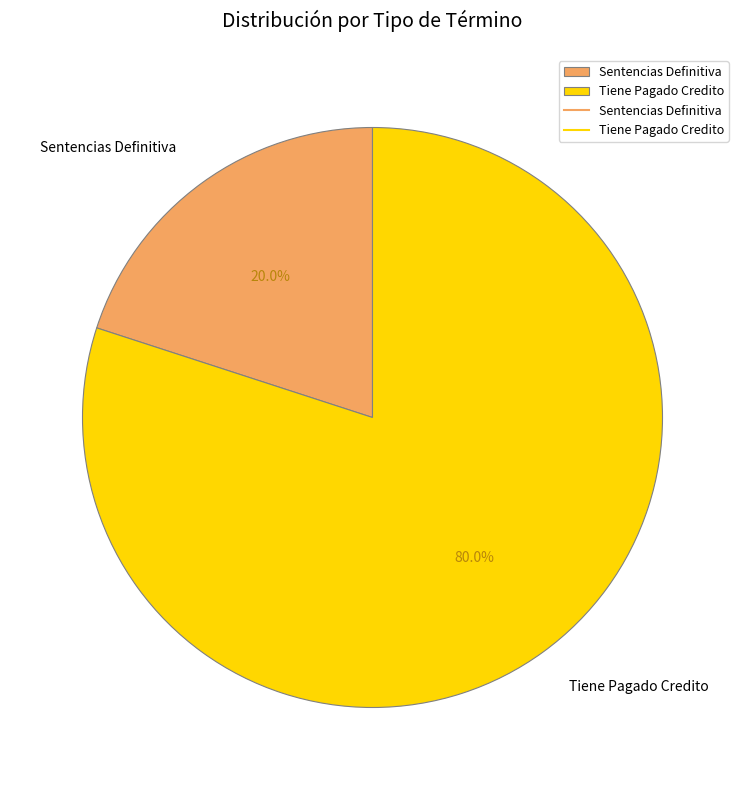

Do Sentencias Definitiva and Tiene Pagado Credito together represent more than half of the pie?

Yes